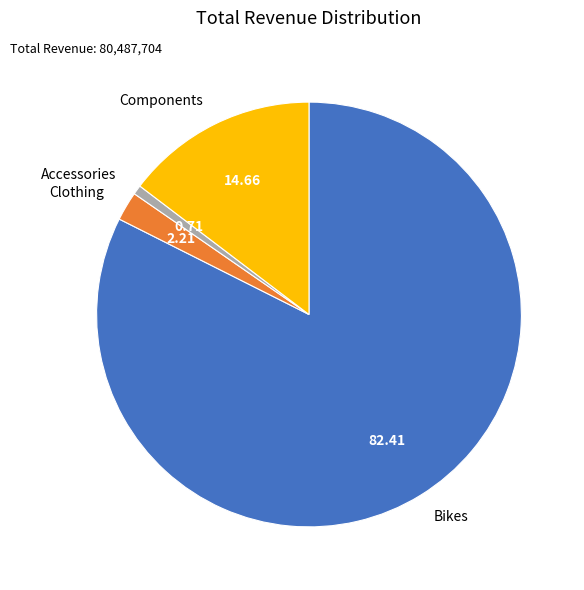

How many segments does this pie chart have?

4